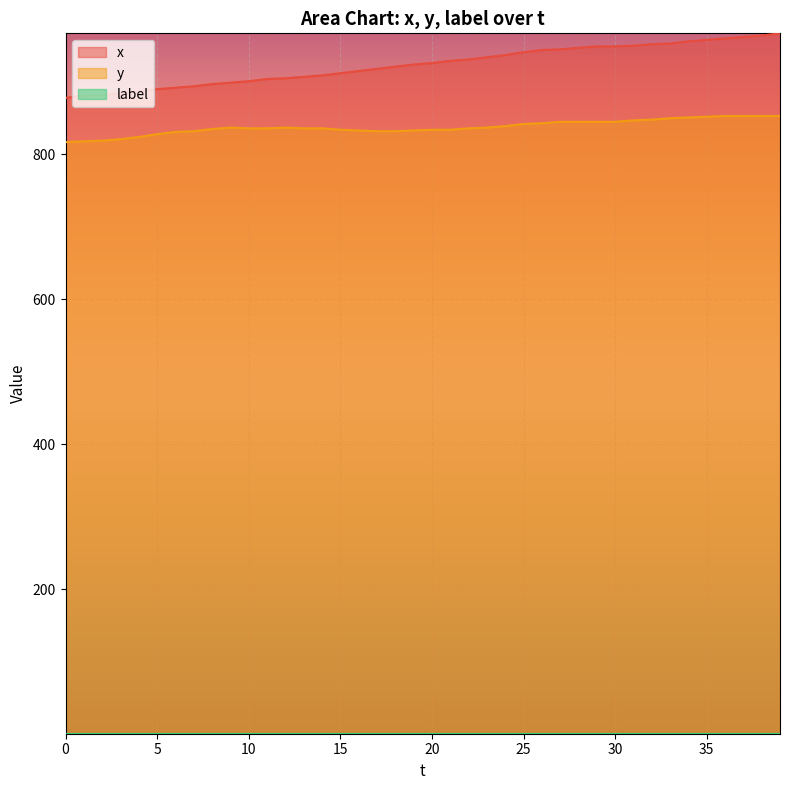

At which category is the sum across all series the highest?

39